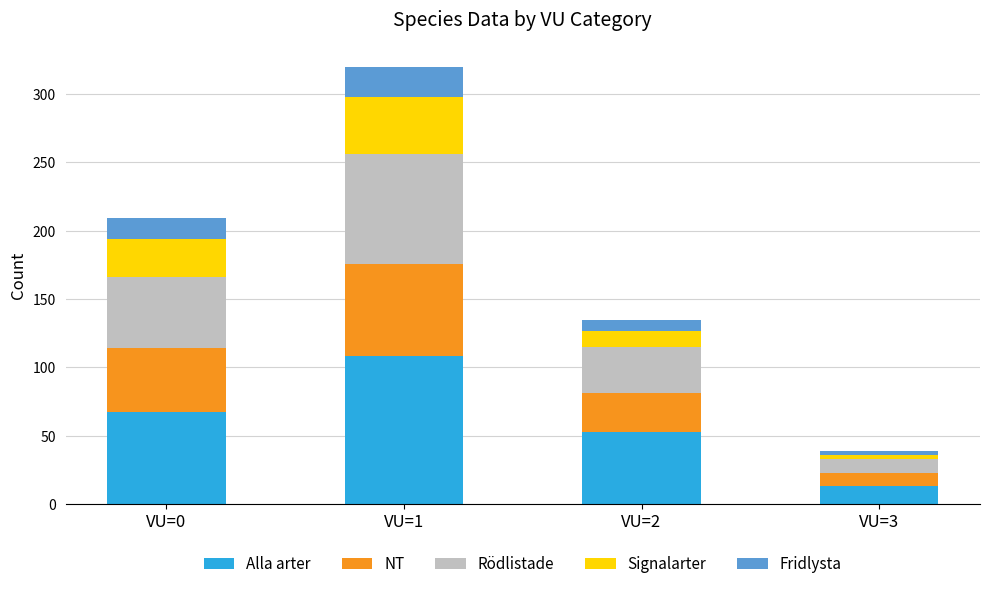

What is the lowest value of the Alla arter series?

13